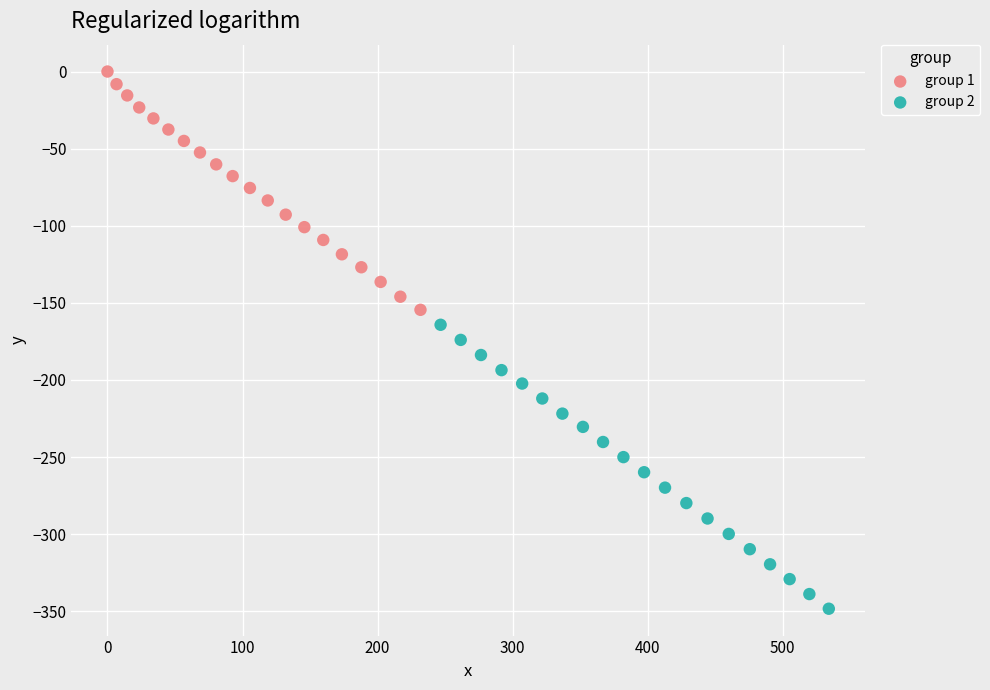

Which series contains the highest Y value?

group 1